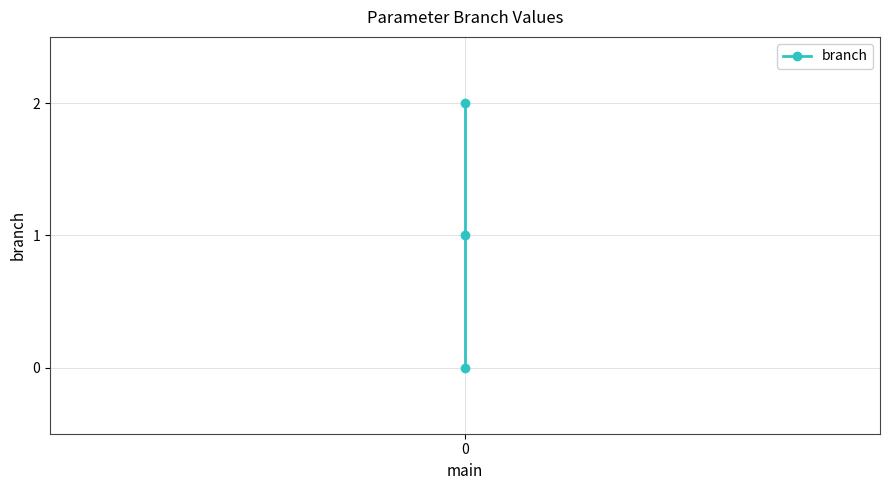

True or false: the data shows -1 at 0.

False